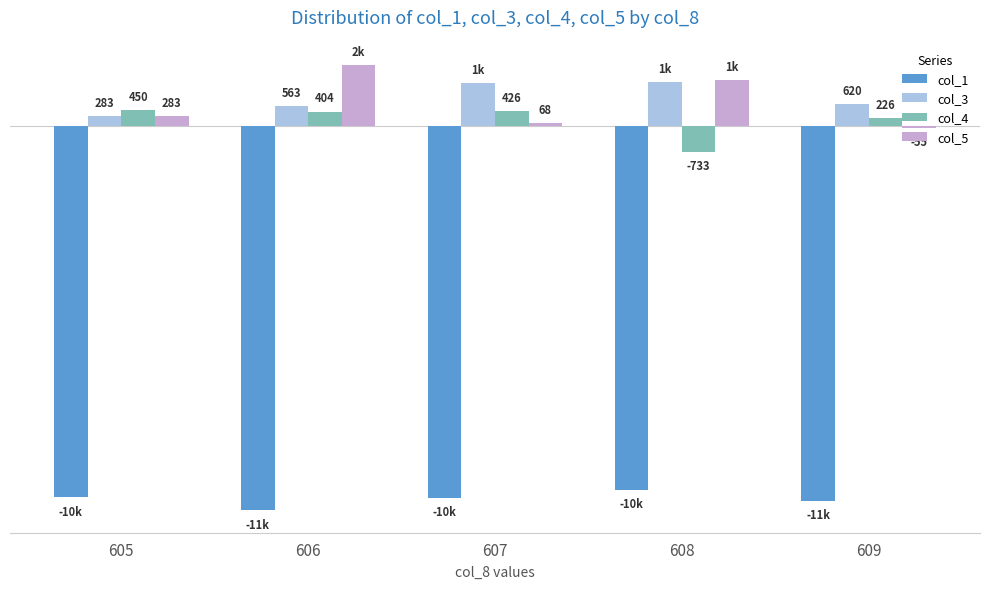

Which series has the widest spread of values?

col_5